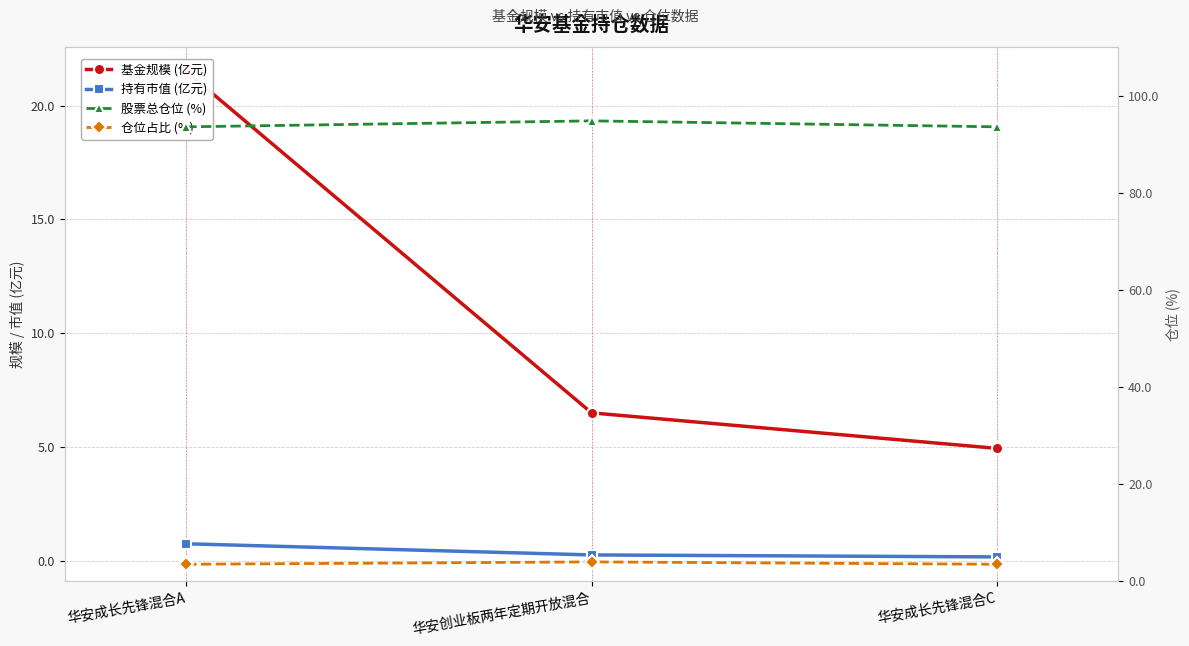

Where is 基金规模 (亿元) nearest to the value 13?

华安创业板两年定期开放混合